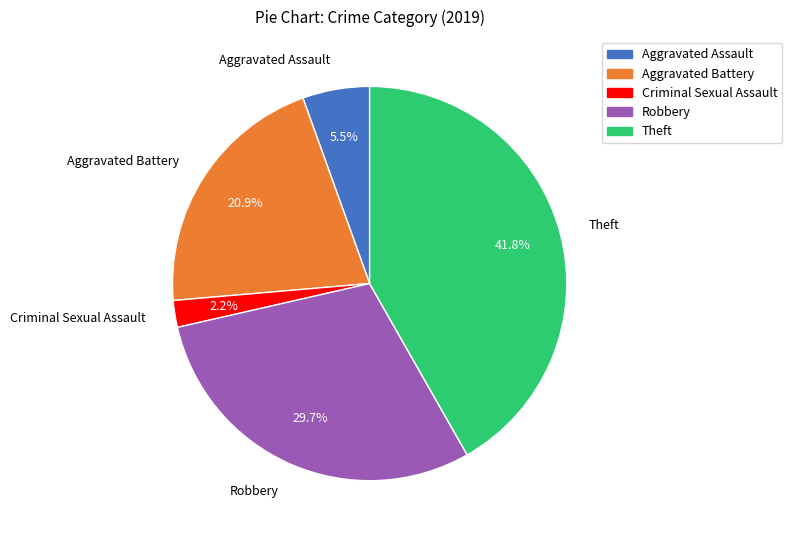

How many segments does this pie chart have?

5